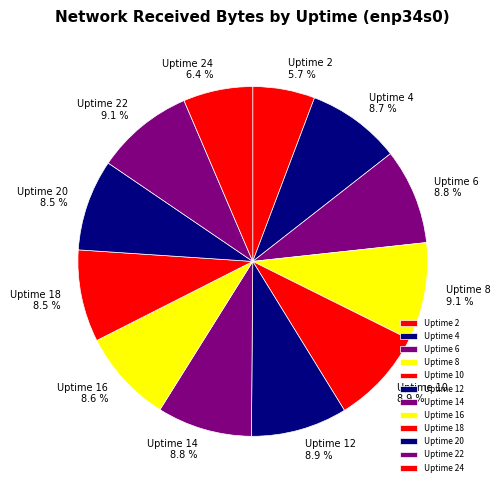

What is the smallest slice in the pie chart?

Uptime 2